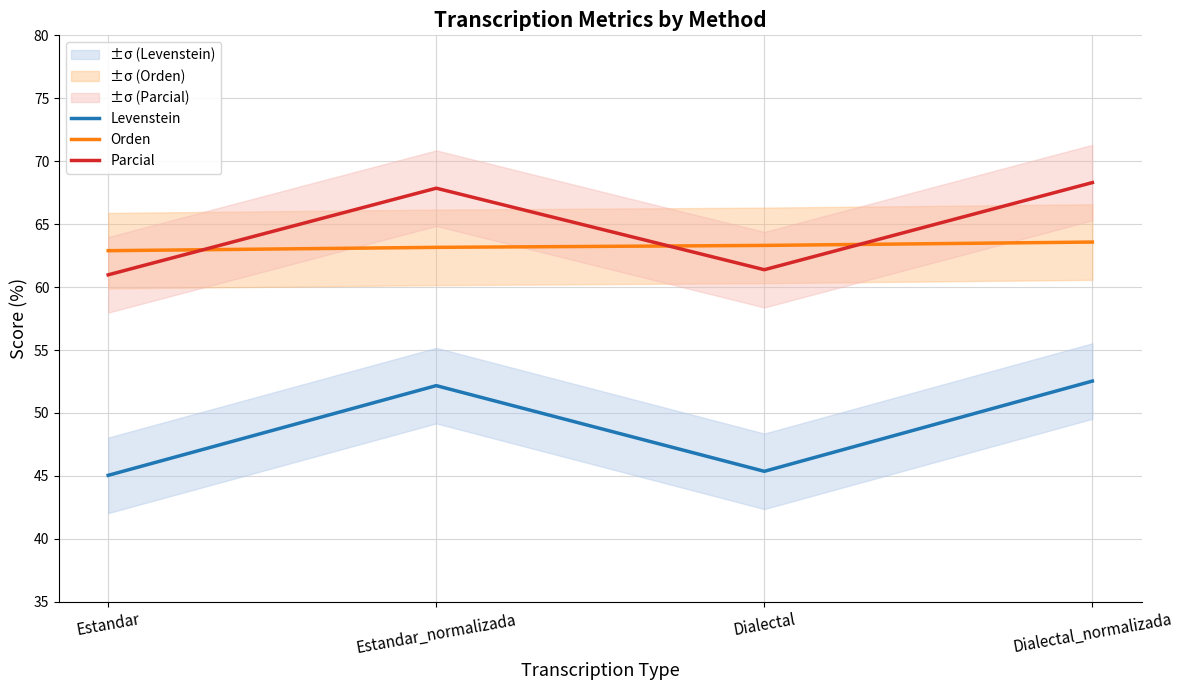

Which category has the highest value in the Orden series?

Dialectal_normalizada